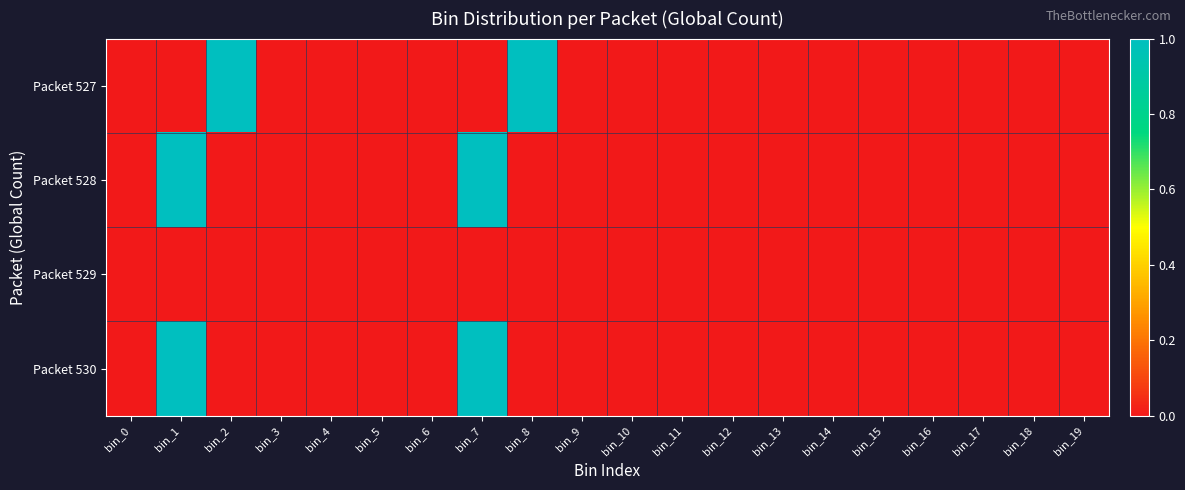

Between bin_8 and bin_13, which is larger?

bin_8